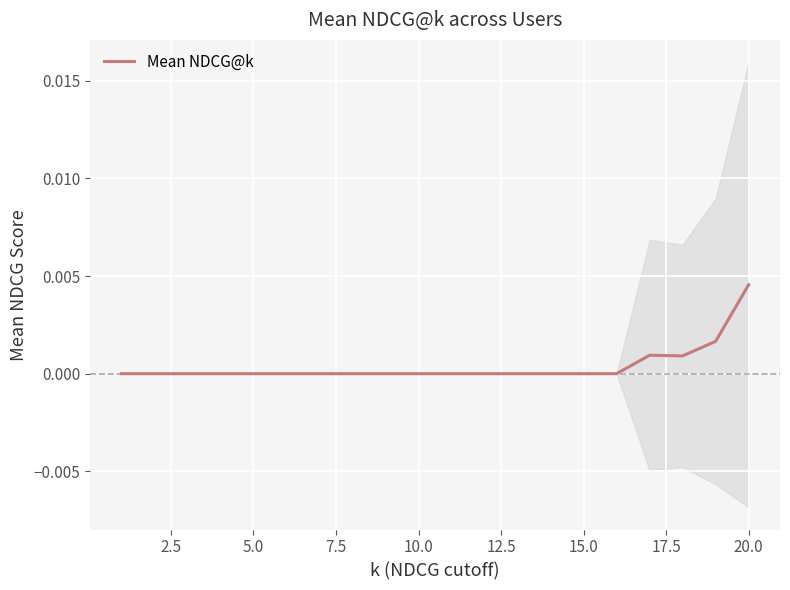

The value of Mean NDCG@k at 10.0 is 0.0. True or false?

True